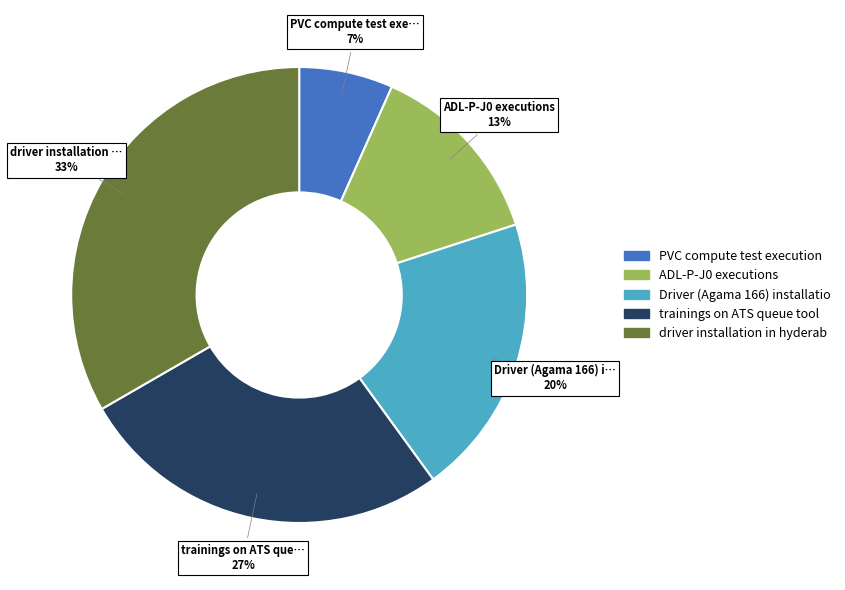

Count the number of slices in the pie.

5